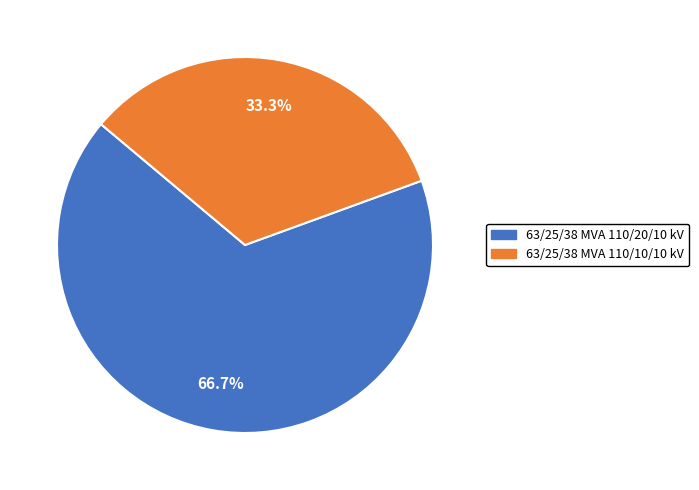

Between 63/25/38 MVA 110/10/10 kV and 63/25/38 MVA 110/20/10 kV, which is larger?

63/25/38 MVA 110/20/10 kV